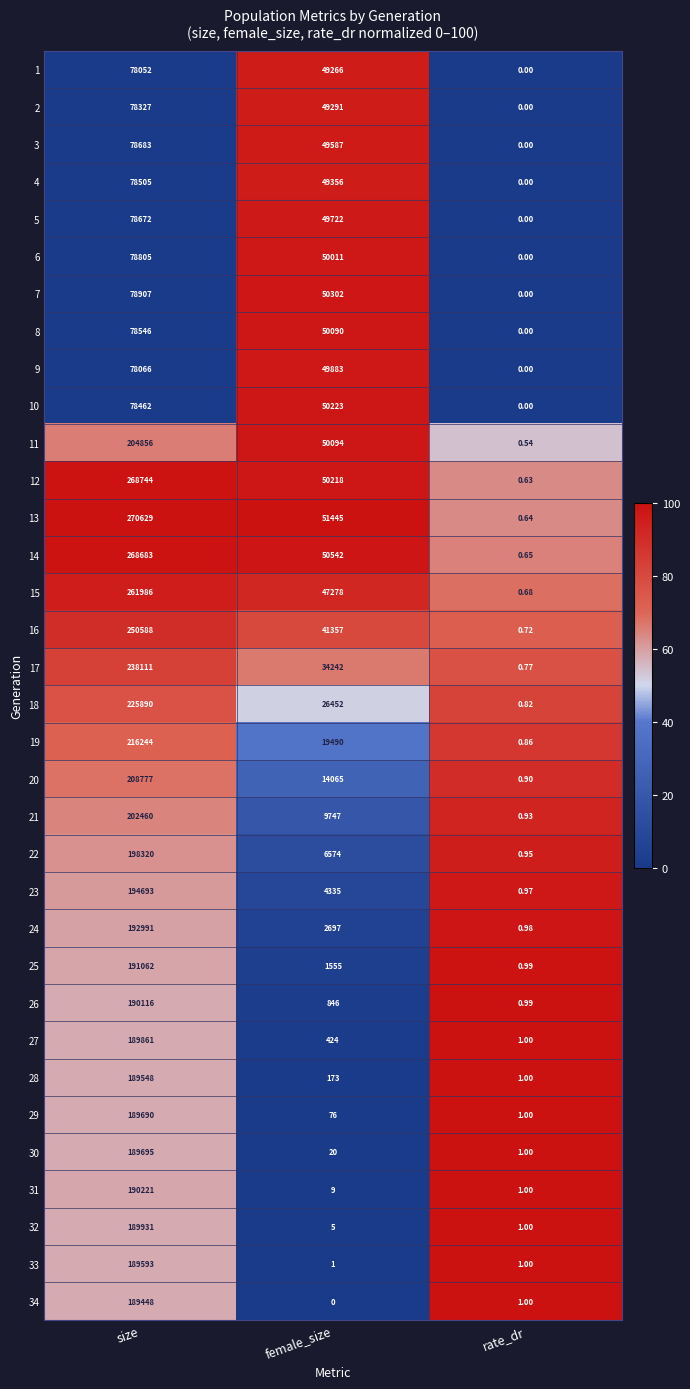

Which category has the highest value in the 11 series?

size